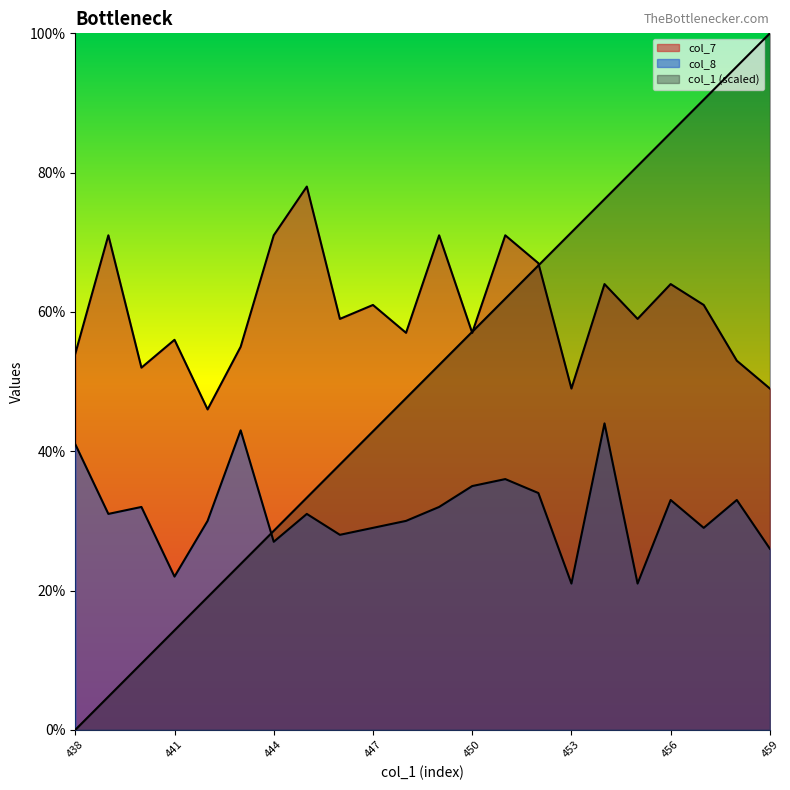

Where does the col_1 series first go above 52?

449